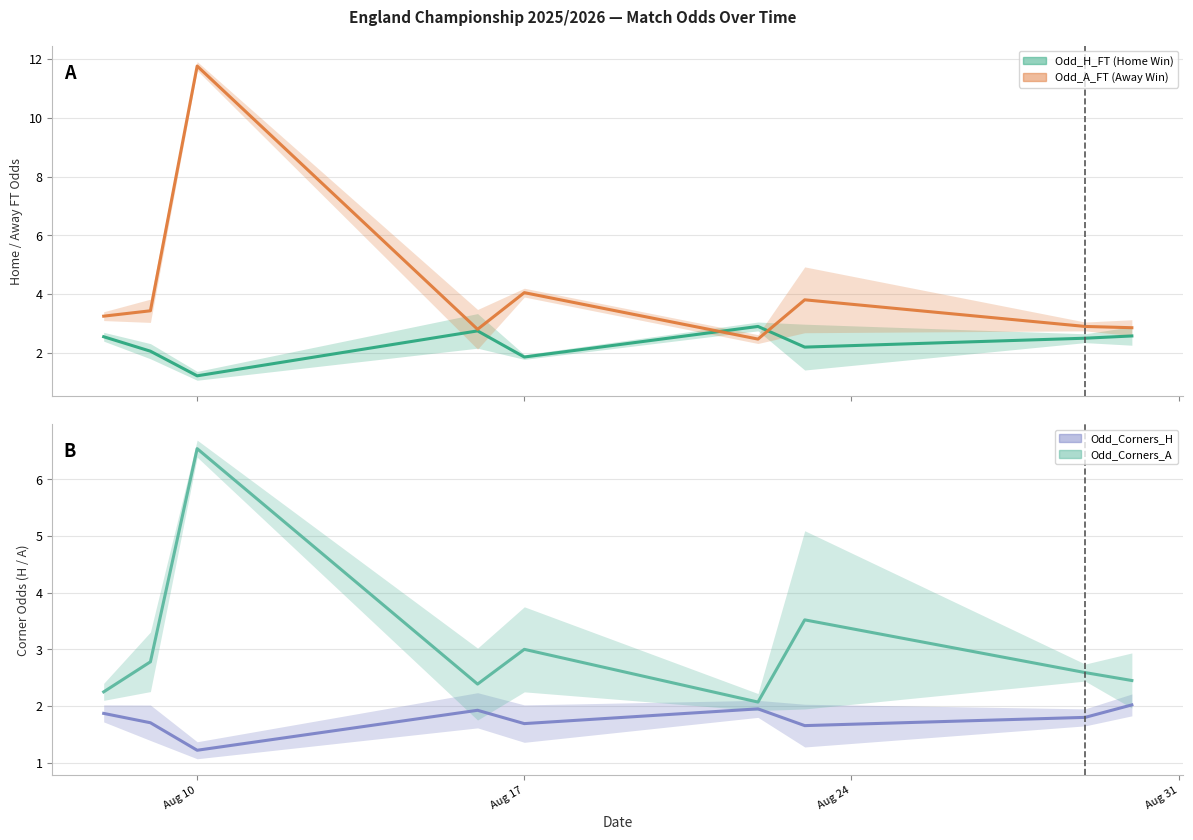

Reading right to left, list all the values displayed in this chart.

Odd_H_FT (Home Win): 2.6	2.5	2.2	2.9	1.9	2.7	1.2	2.1	2.5
Odd_A_FT (Away Win): 2.9	2.9	3.8	2.5	4.0	2.8	11.8	3.4	3.2
Odd_Corners_H: 2.0	1.8	1.7	1.9	1.7	1.9	1.2	1.7	1.9
Odd_Corners_A: 2.4	2.6	3.5	2.1	3.0	2.4	6.5	2.8	2.2